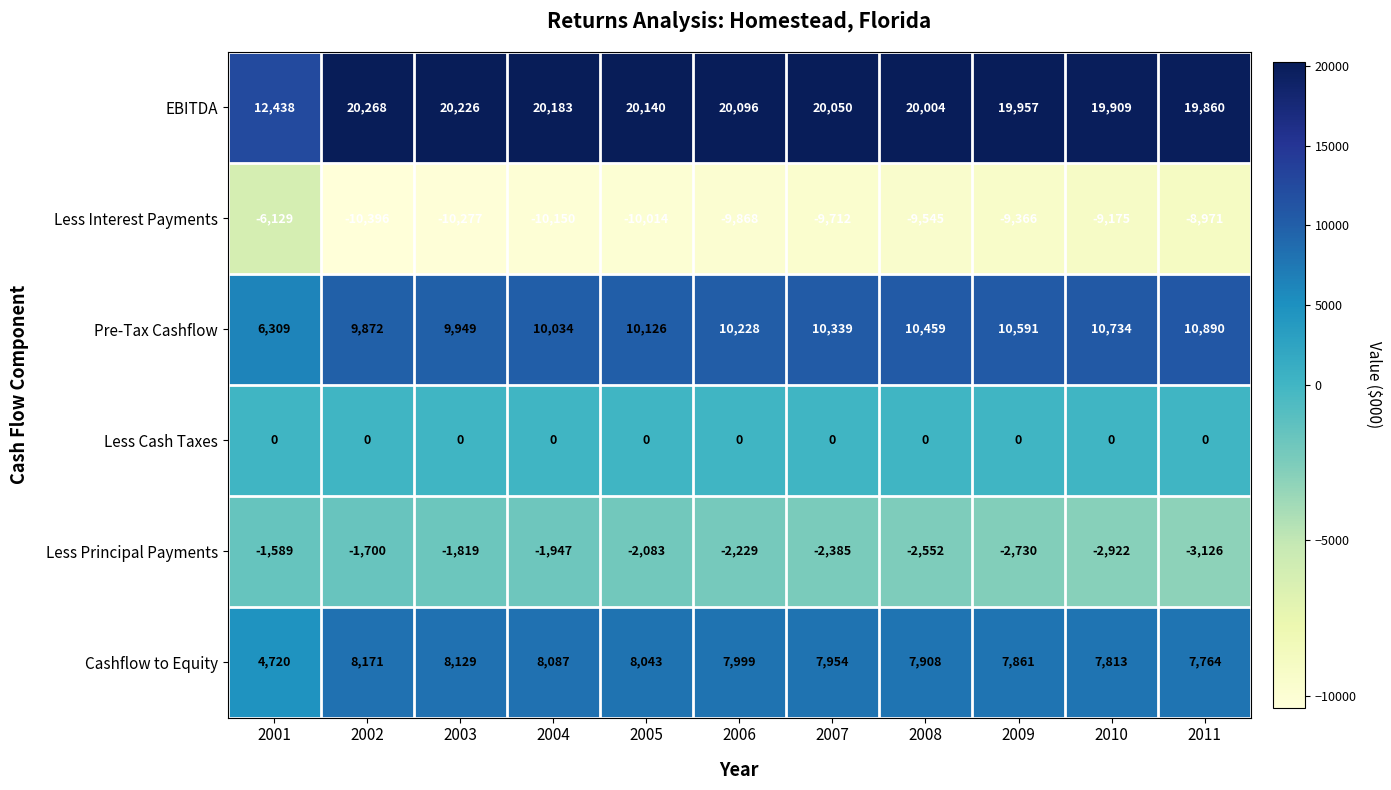

What is the lowest value of the Cashflow to Equity series?

4720